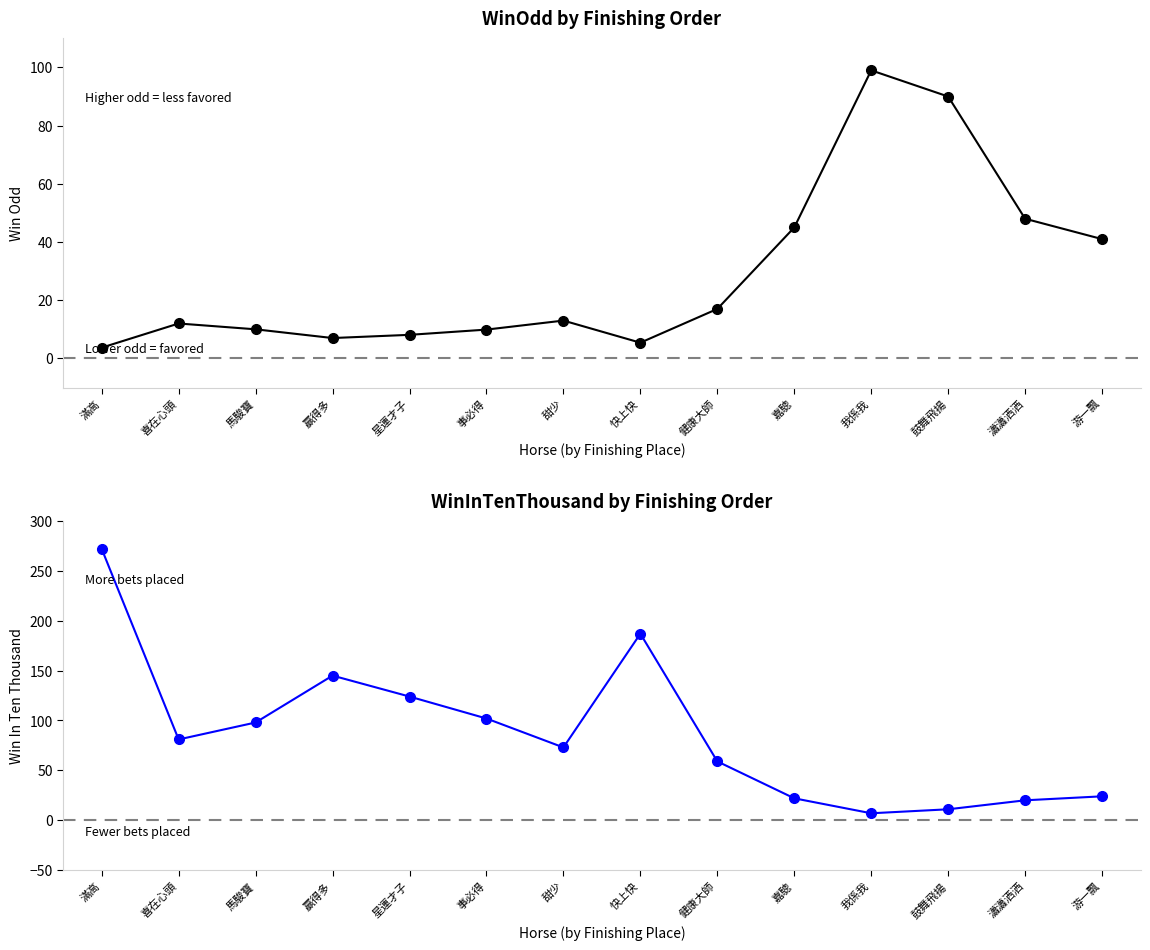

What is the average value of the WinInTenThousand series?

87.5